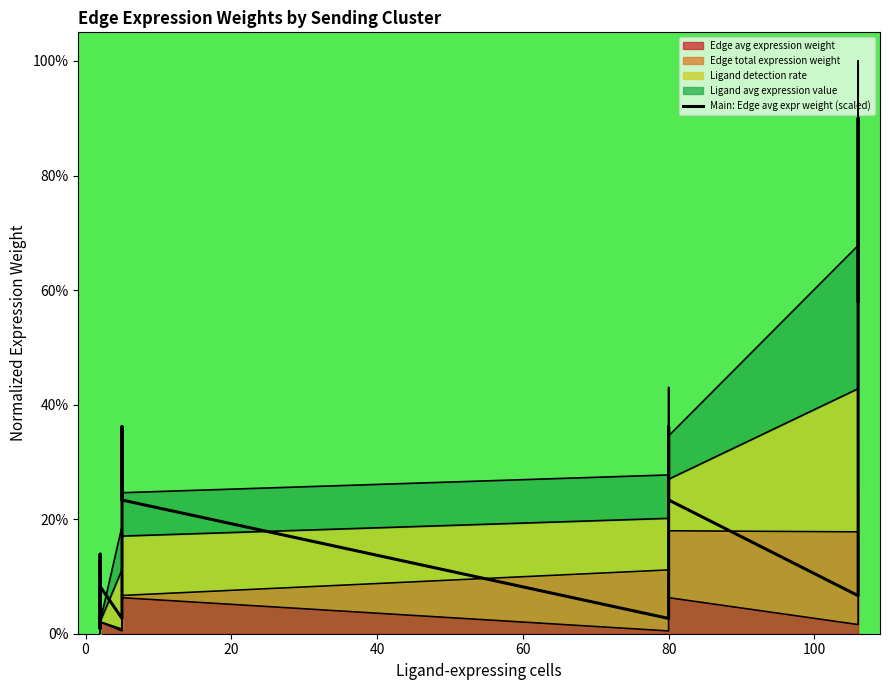

How many points are lower than both their immediate neighbors (excluding endpoints)?

4